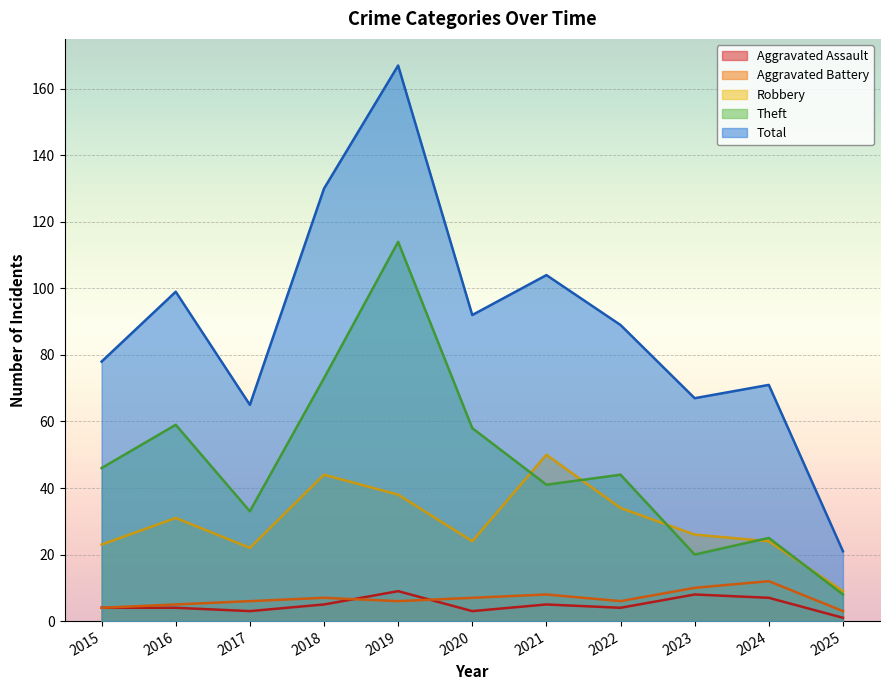

True or false: Theft has more than 0 points higher than both neighbors.

True